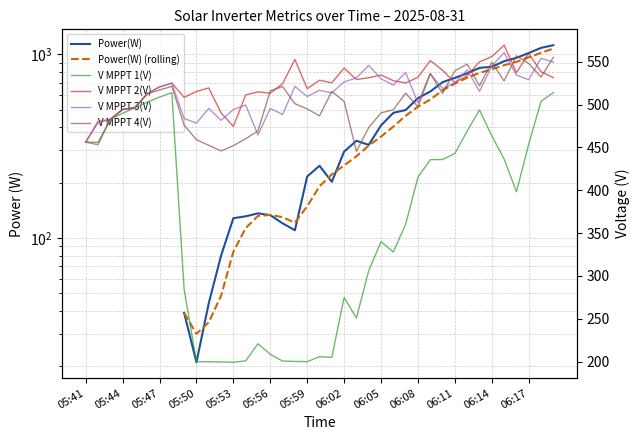

Which series changed the most between 15 and 20?

Power(W) (rolling)